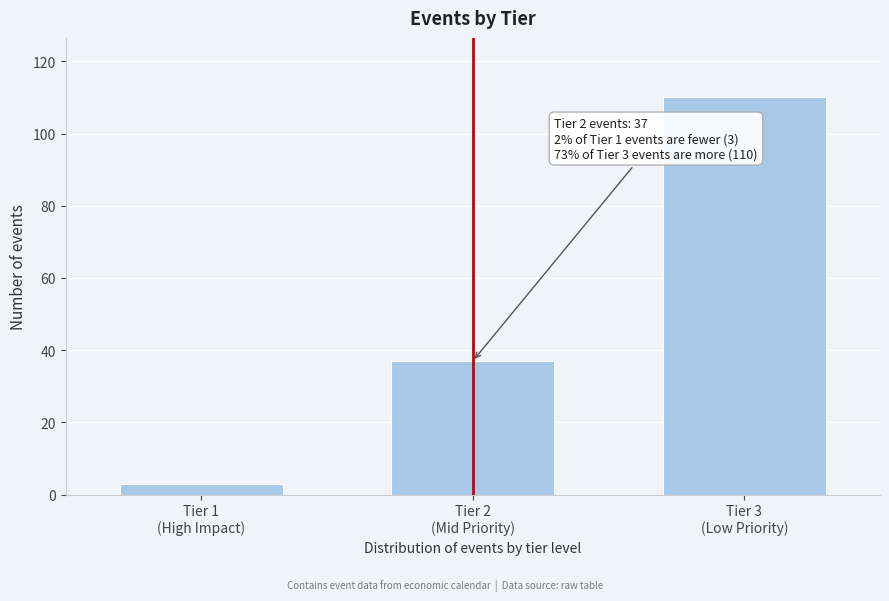

Reading right to left, extract all data points from this chart.

110	37	3